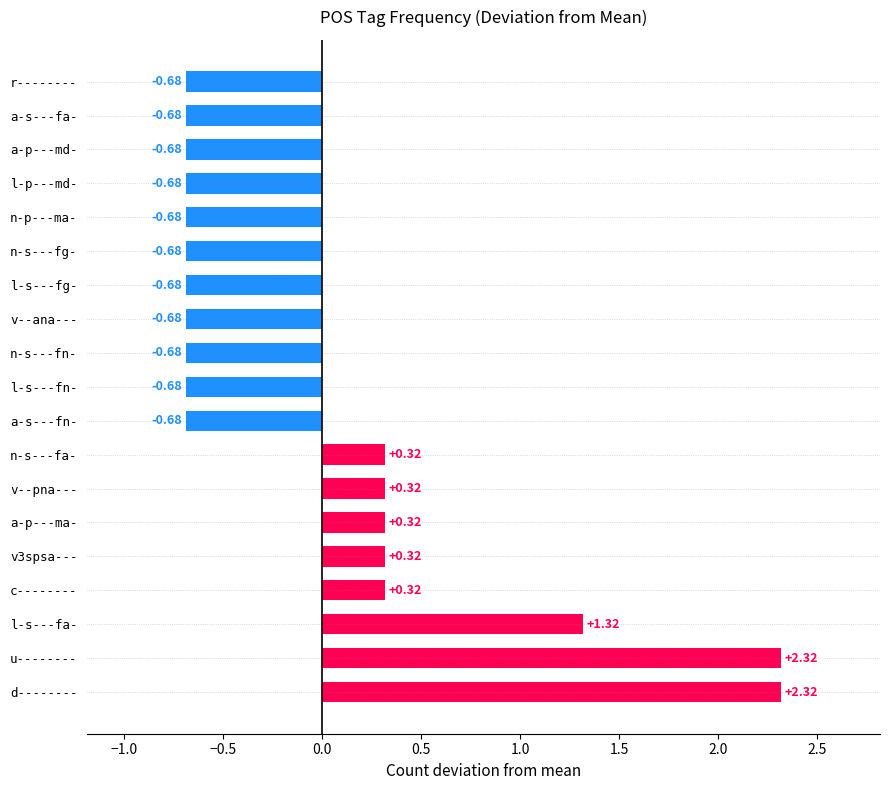

Which has a higher value, l-s---fg- or d--------?

d--------